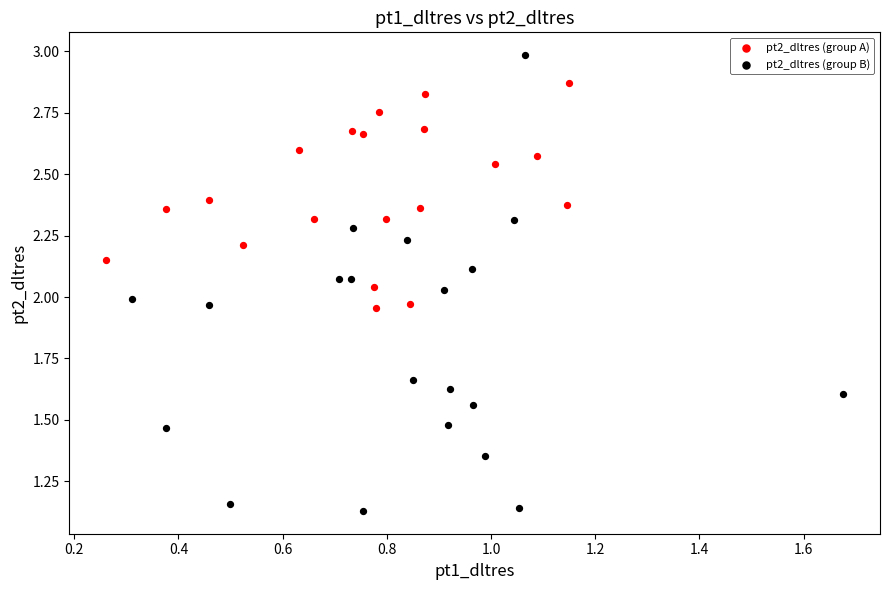

Which series contains the highest Y value?

pt2_dltres (group B)